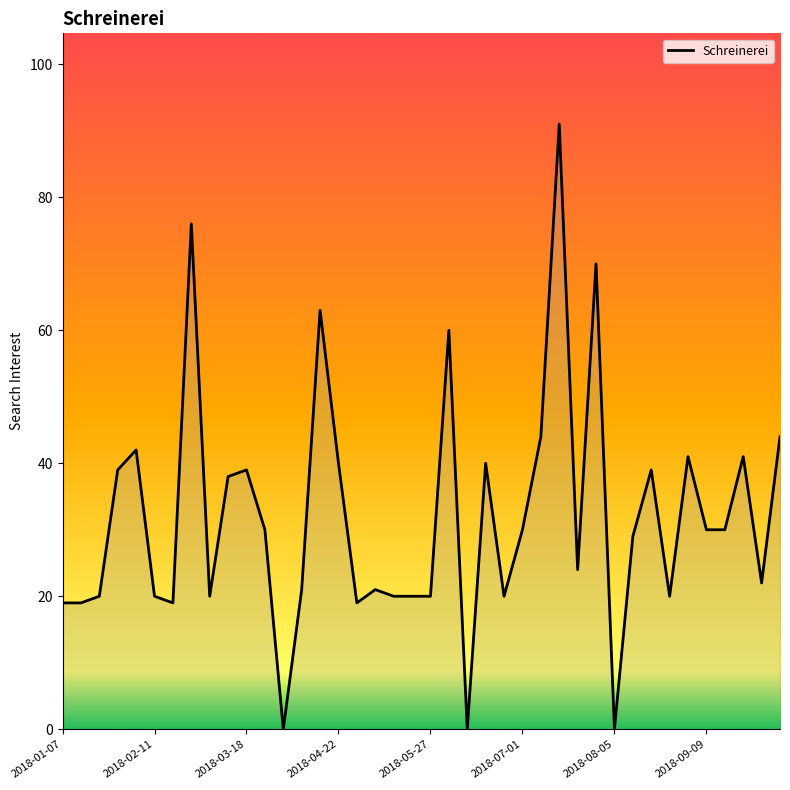

What is the maximum value shown in the chart?

91